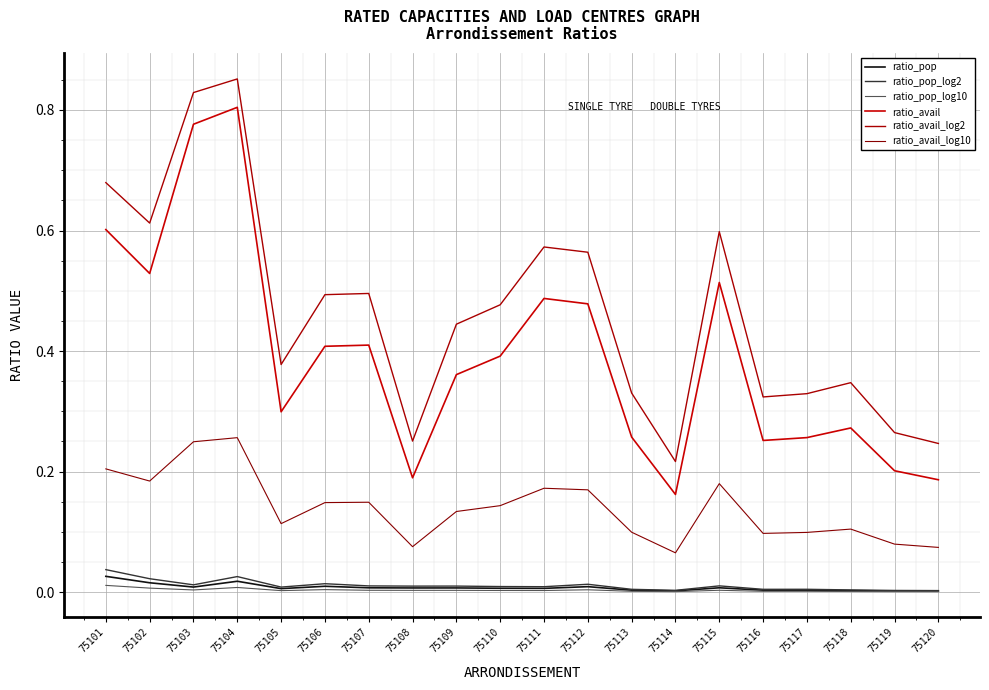

Reading left to right, list all the values displayed in this chart.

ratio_pop: 0.0	0.0	0.0	0.0	0.0	0.0	0.0	0.0	0.0	0.0	0.0	0.0	0.0	0.0	0.0	0.0	0.0	0.0	0.0	0.0
ratio_pop_log2: 0.0	0.0	0.0	0.0	0.0	0.0	0.0	0.0	0.0	0.0	0.0	0.0	0.0	0.0	0.0	0.0	0.0	0.0	0.0	0.0
ratio_pop_log10: 0.0	0.0	0.0	0.0	0.0	0.0	0.0	0.0	0.0	0.0	0.0	0.0	0.0	0.0	0.0	0.0	0.0	0.0	0.0	0.0
ratio_avail: 0.6	0.5	0.8	0.8	0.3	0.4	0.4	0.2	0.4	0.4	0.5	0.5	0.3	0.2	0.5	0.3	0.3	0.3	0.2	0.2
ratio_avail_log2: 0.7	0.6	0.8	0.9	0.4	0.5	0.5	0.3	0.4	0.5	0.6	0.6	0.3	0.2	0.6	0.3	0.3	0.3	0.3	0.2
ratio_avail_log10: 0.2	0.2	0.2	0.3	0.1	0.1	0.1	0.1	0.1	0.1	0.2	0.2	0.1	0.1	0.2	0.1	0.1	0.1	0.1	0.1